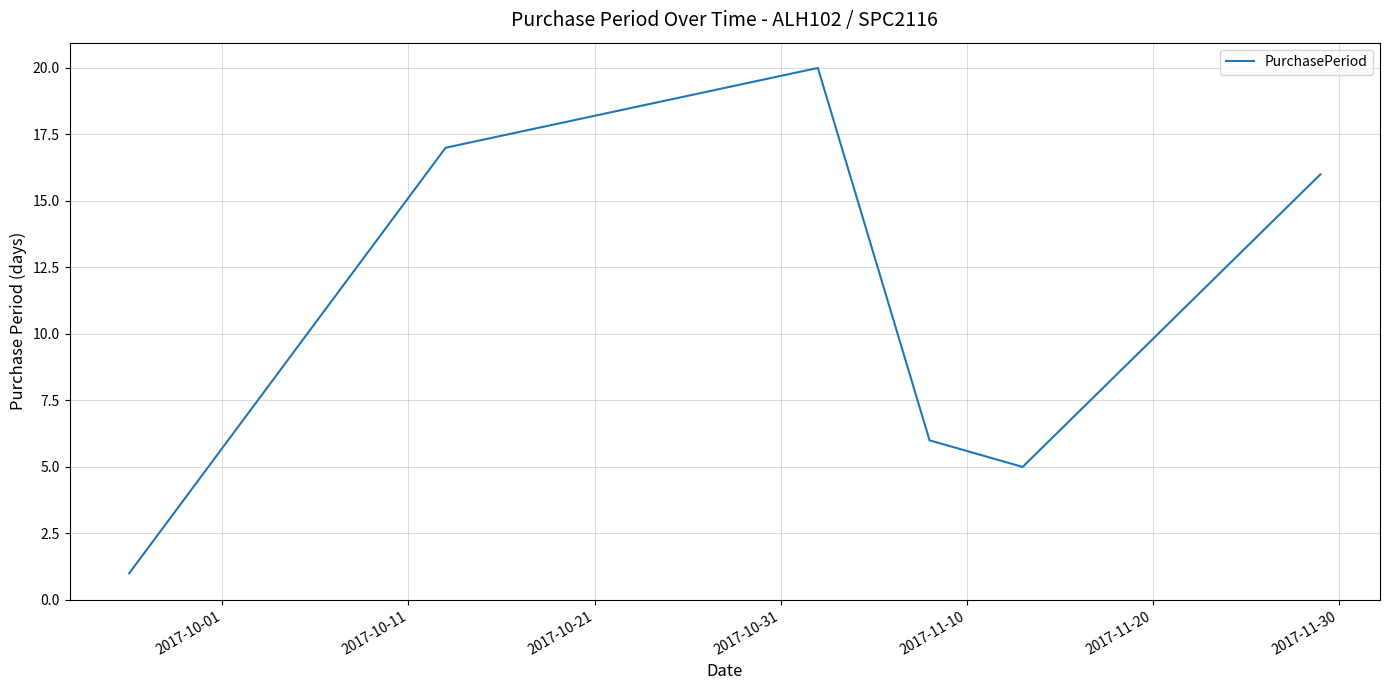

What is the difference between the second highest and minimum values?

16